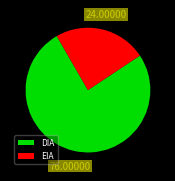

Do DIA and EIA together represent more than half of the pie?

Yes